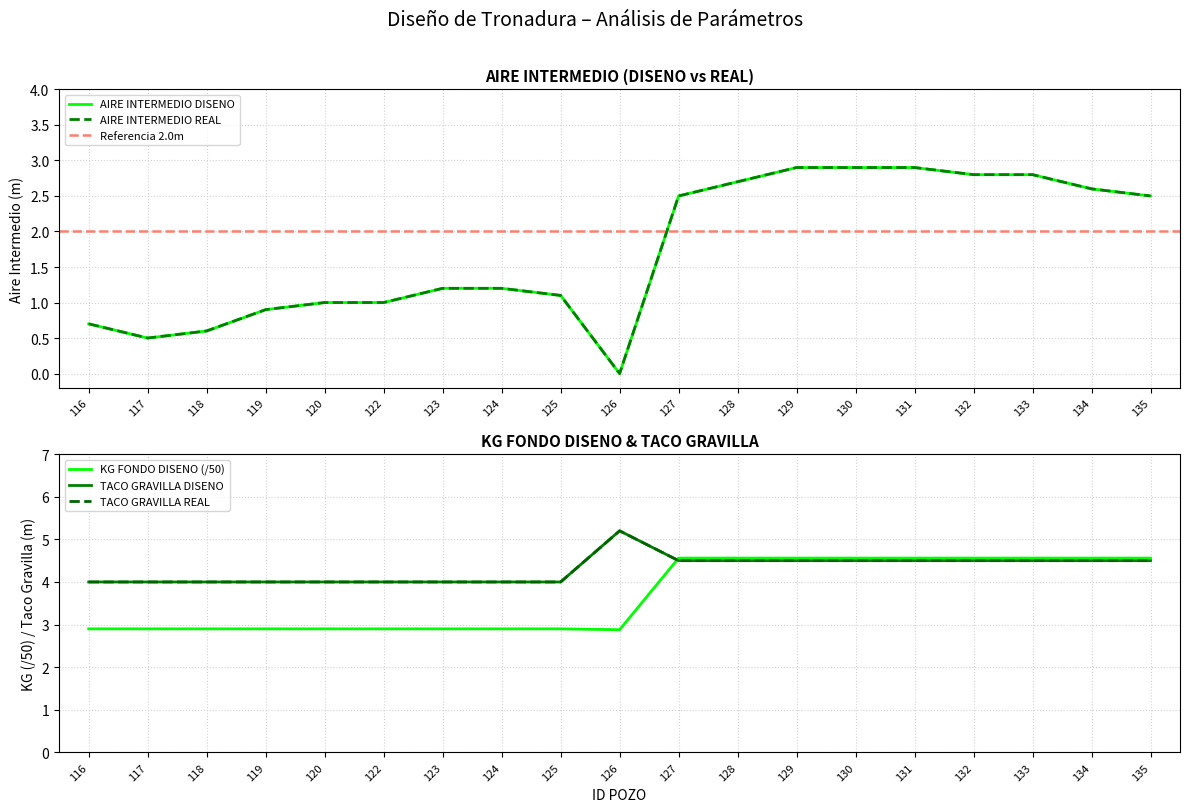

Which label corresponds to the smallest value in the chart?

126